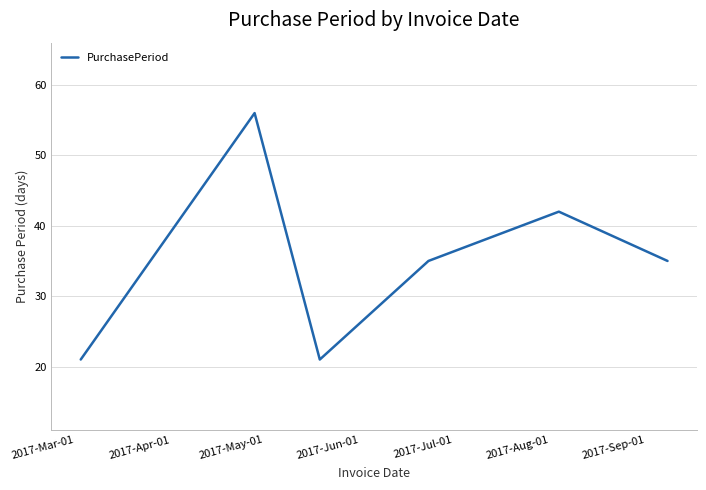

True or false: there are more than 1 points higher than both neighbors.

True